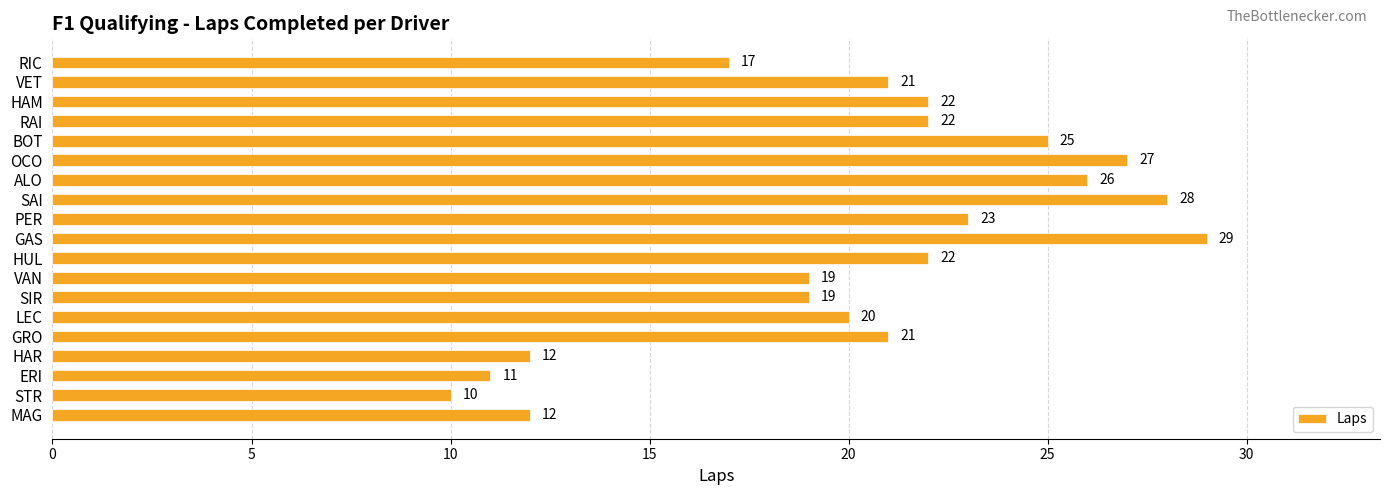

What is the approximate value at VET, to the nearest 10?

20